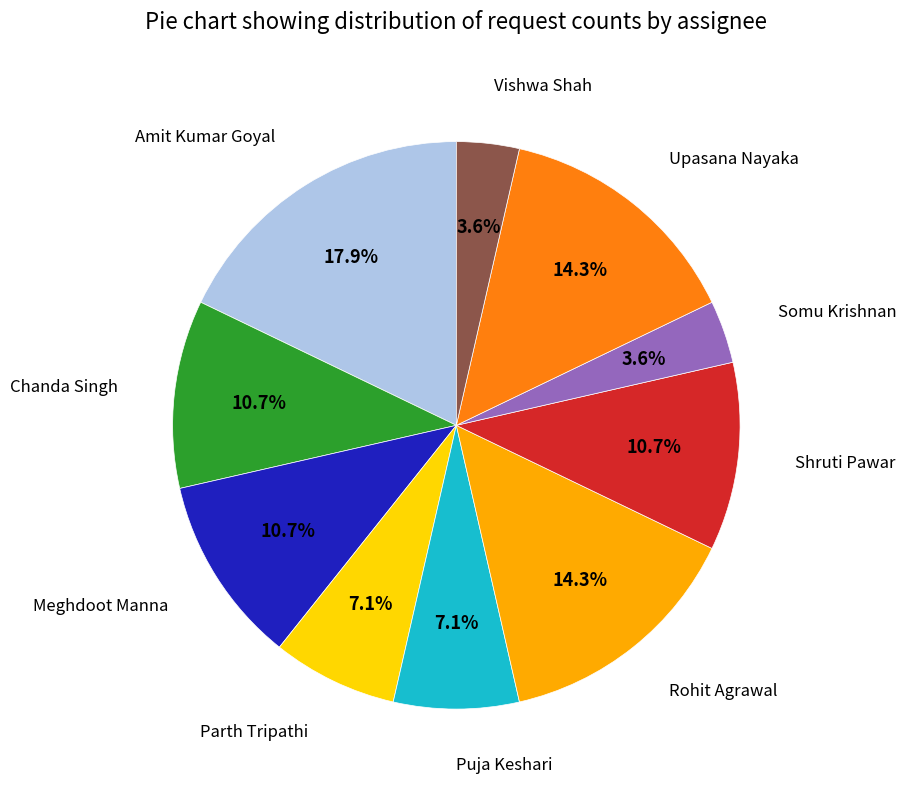

Does any single category account for the majority?

No